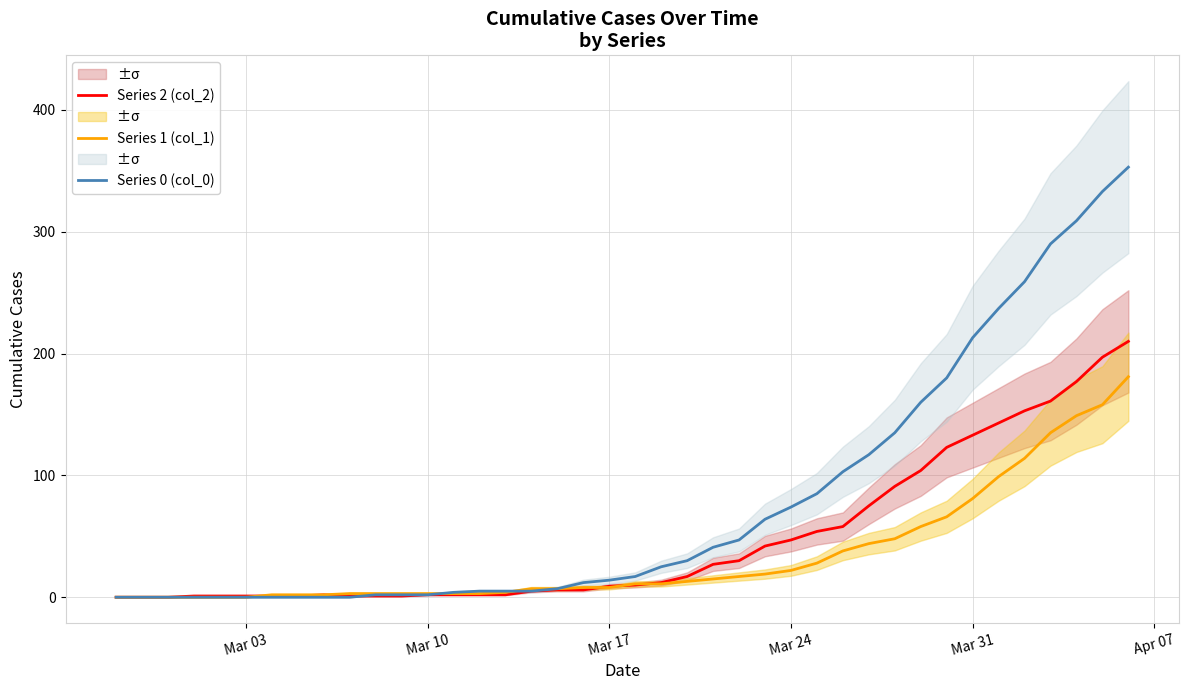

At how many categories does at least one series exceed 329?

2